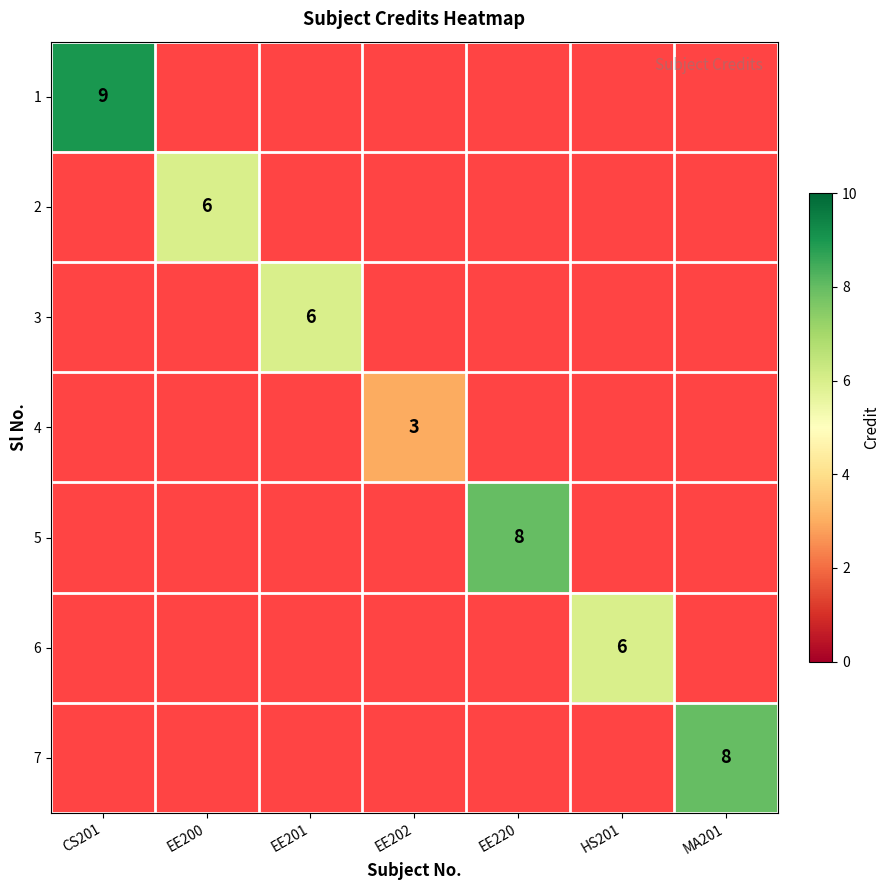

List the labels in order of 2 value, largest first.

CS201, EE200, EE201, EE202, EE220, HS201, MA201